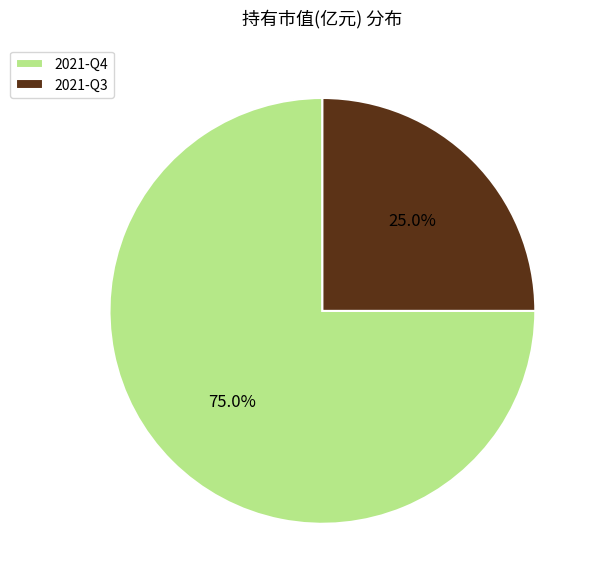

Count the number of slices in the pie.

2